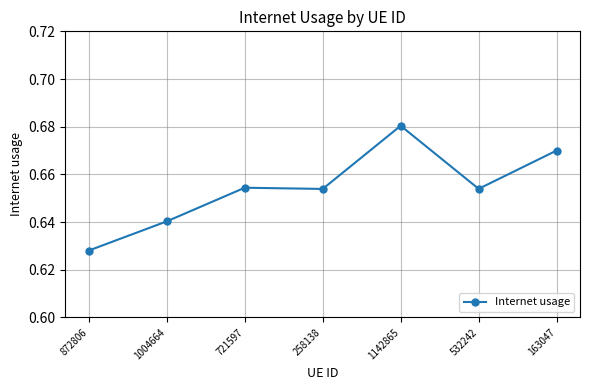

True or false: there are more than 0 points higher than both neighbors.

True